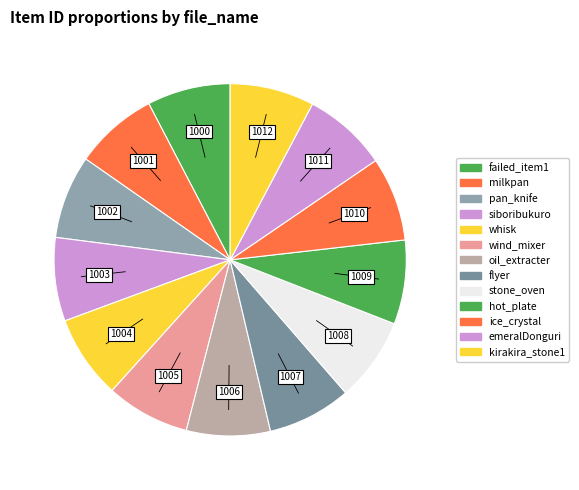

How many slices are in this pie chart?

13